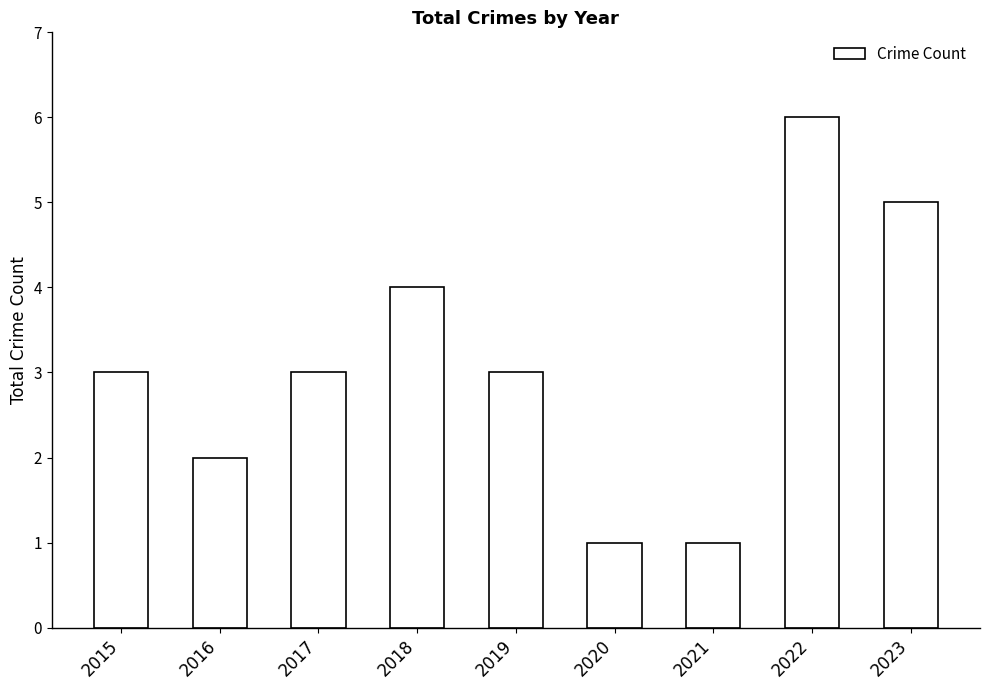

How many categories are shown in the chart?

9